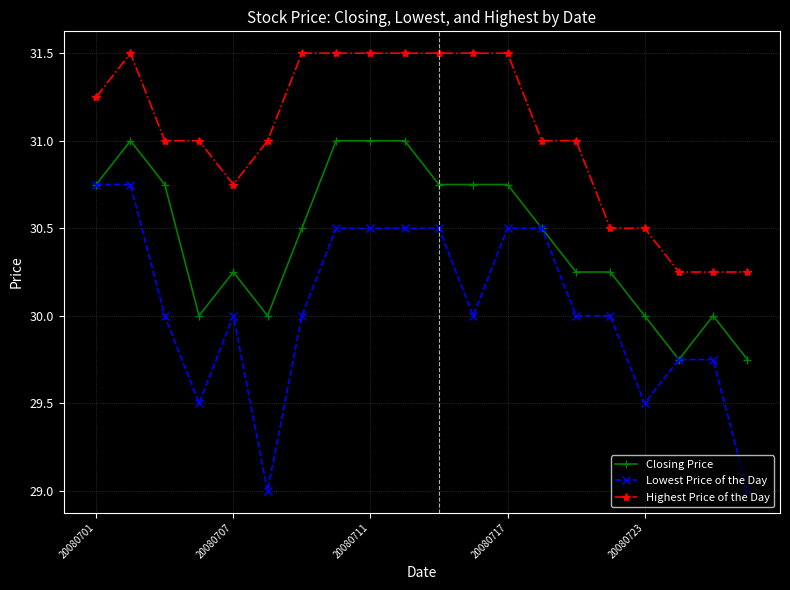

What is the minimum value shown in the chart?

29.0